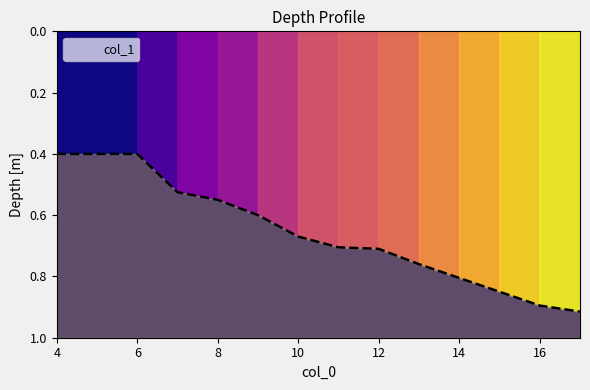

True or false: there are more than 0 points higher than both neighbors.

False